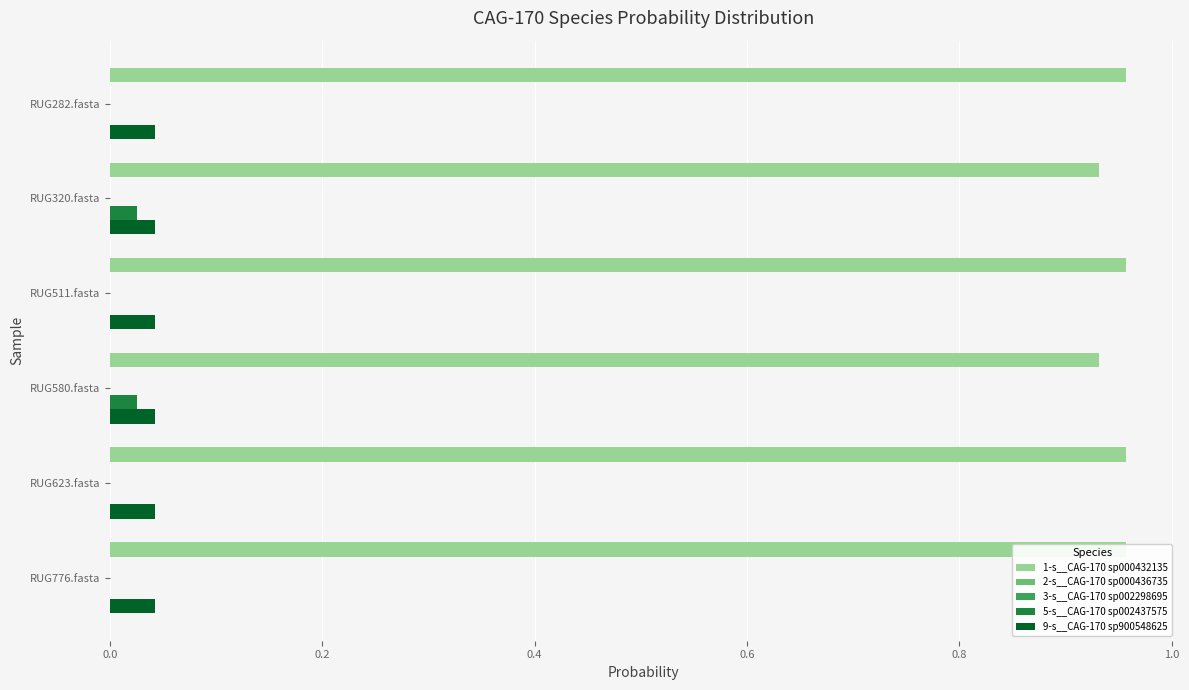

Which series has the largest range (max minus min)?

5-s__CAG-170 sp002437575